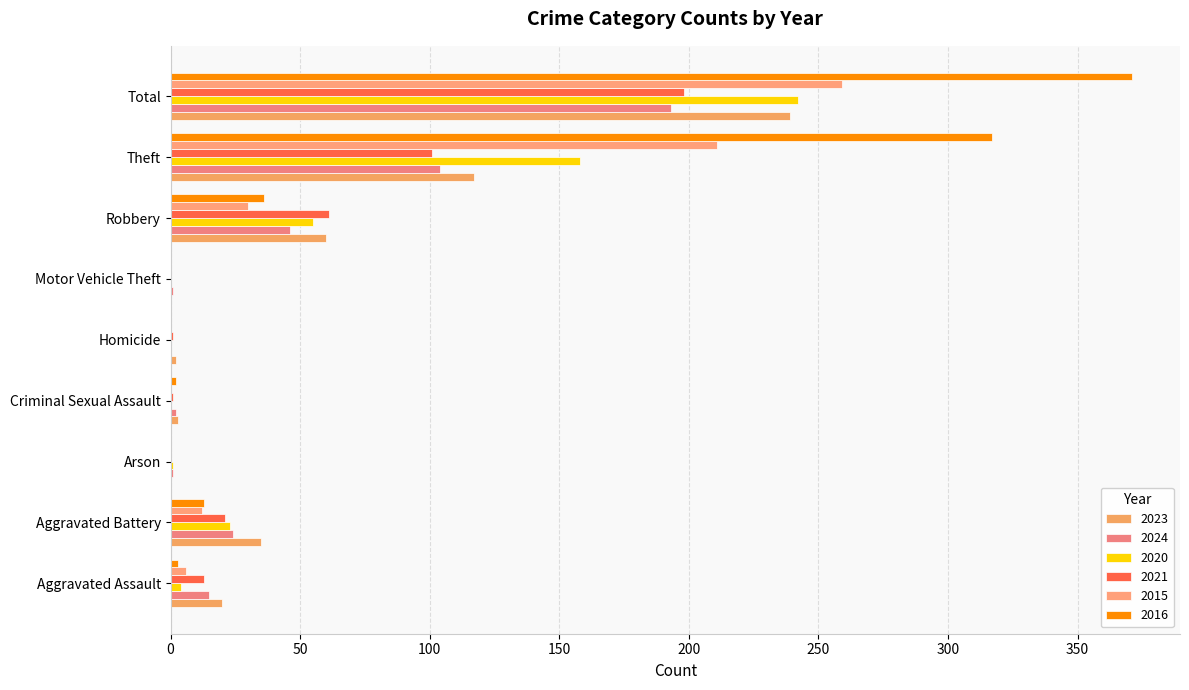

How many categories are shown in the chart?

9